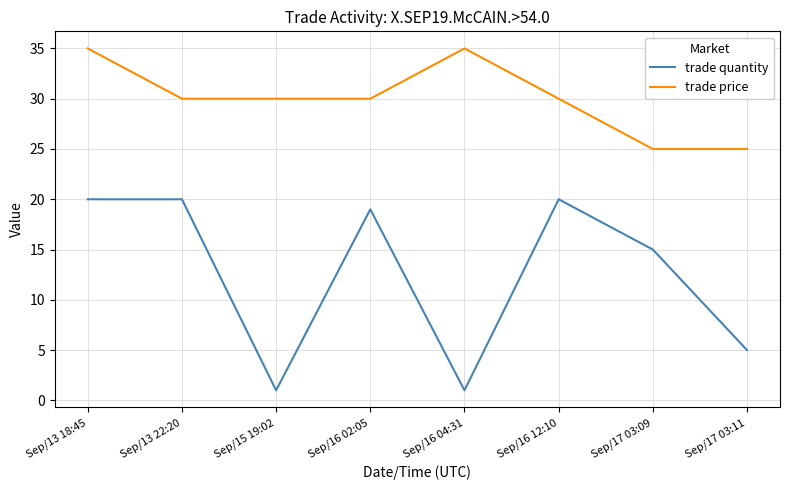

True or false: trade quantity and trade price intersect in this chart.

False